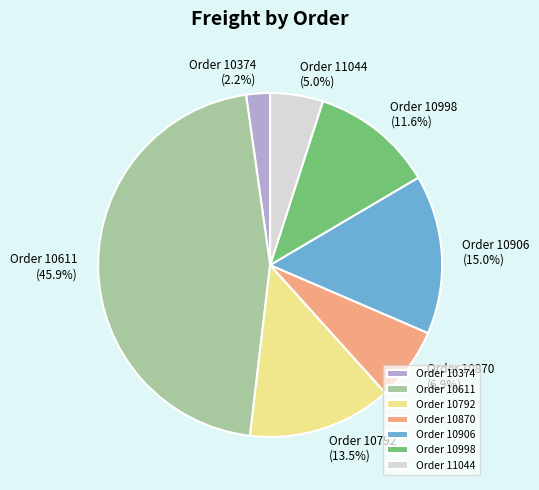

How many slices are in this pie chart?

7